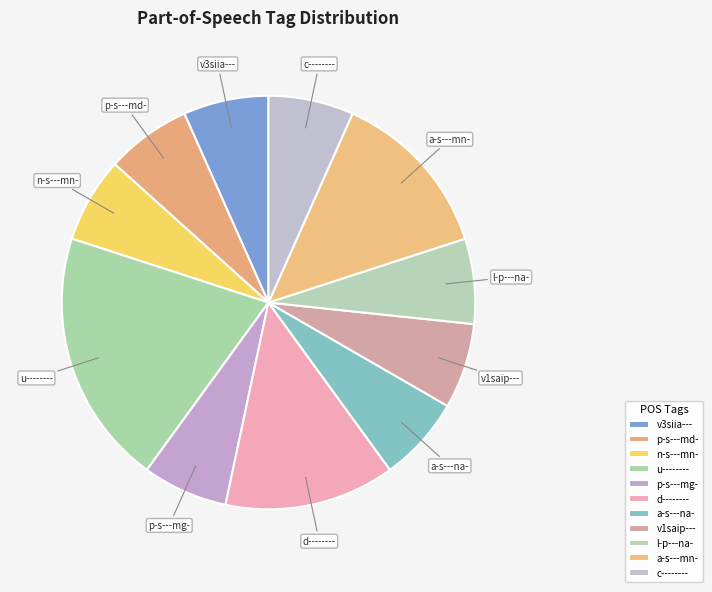

Which slice is the largest?

u--------